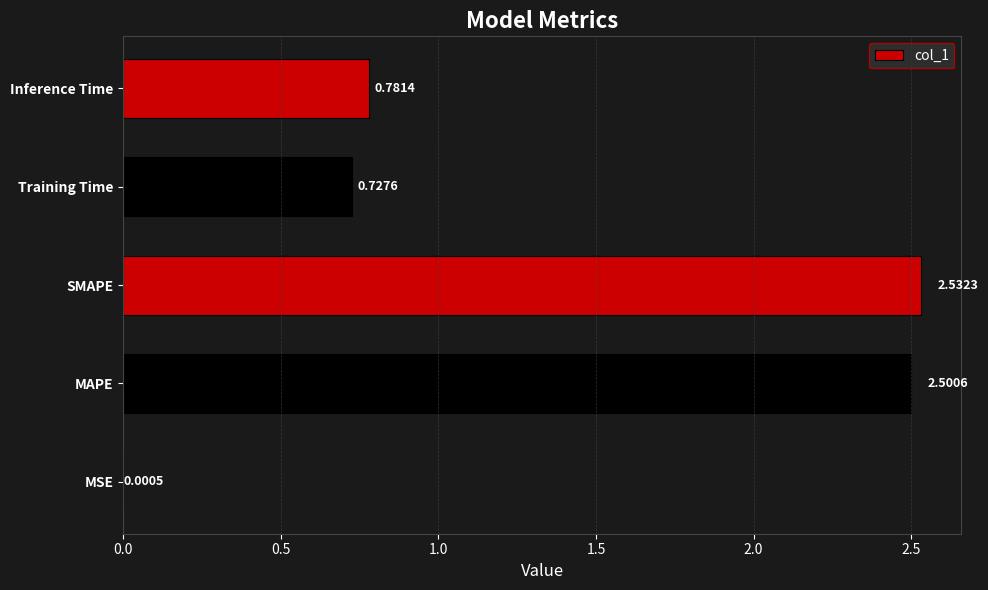

Are the bars horizontal?

Yes